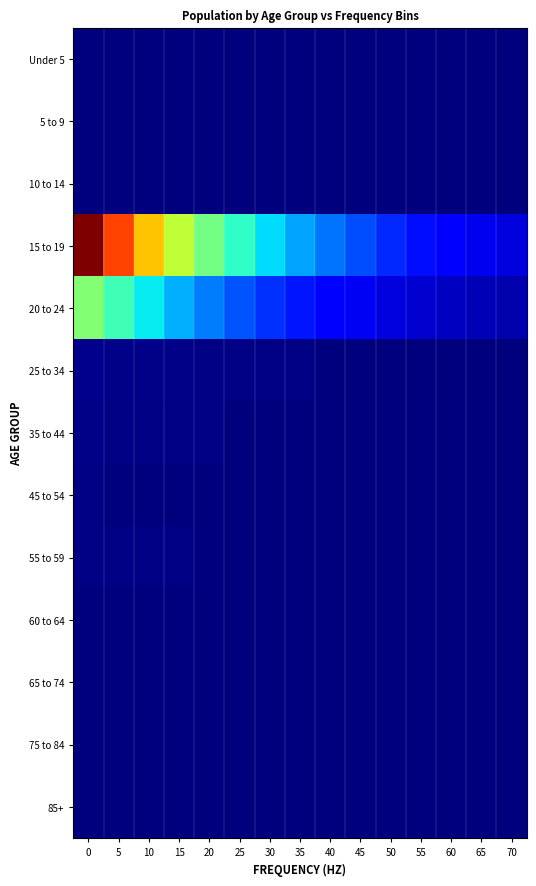

Which series changed the most between 0 and 15?

15 to 19